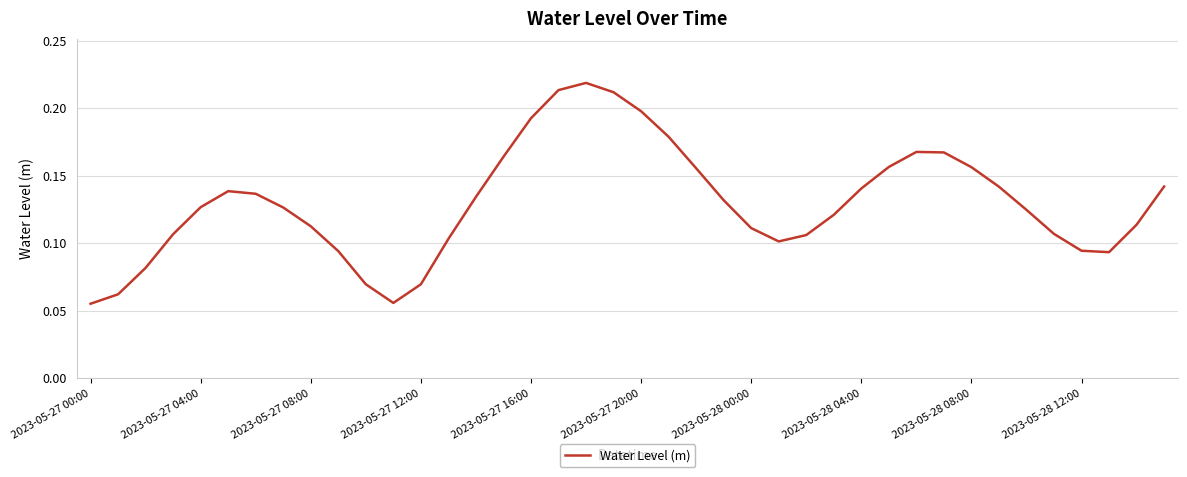

Does the chart display data point markers on the line(s)?

No